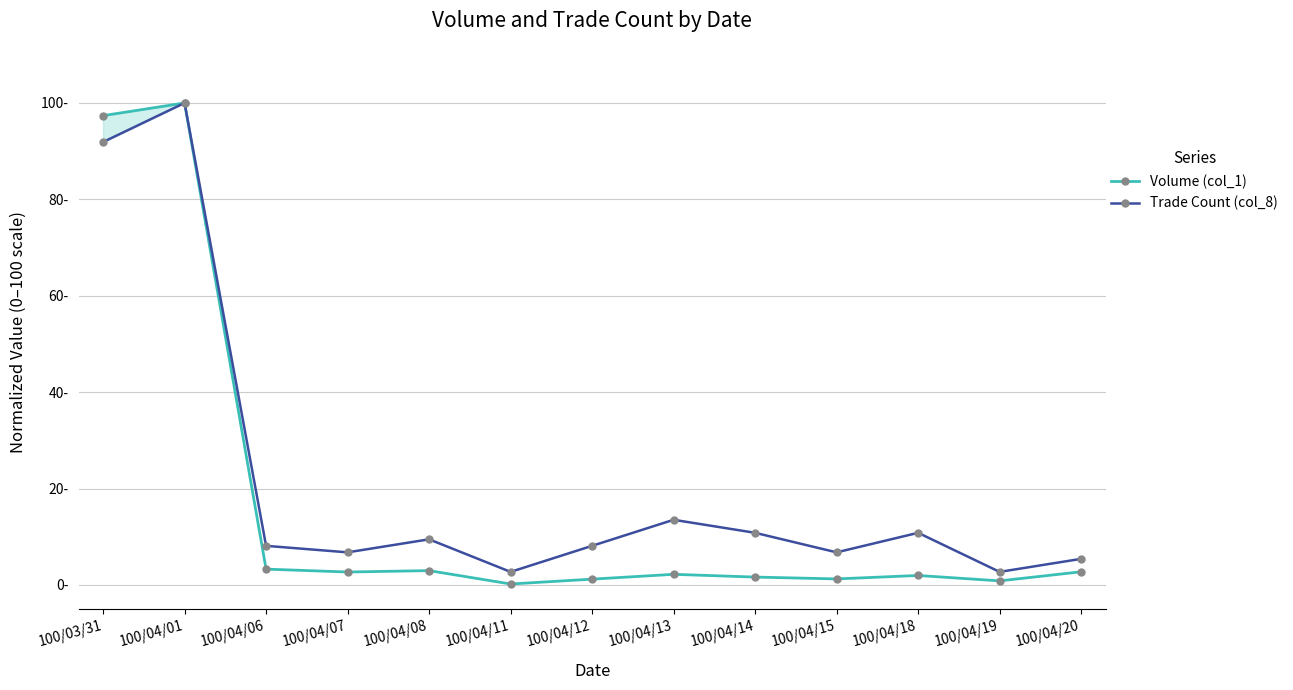

What is the minimum value for Trade Count (col_8)?

2.7